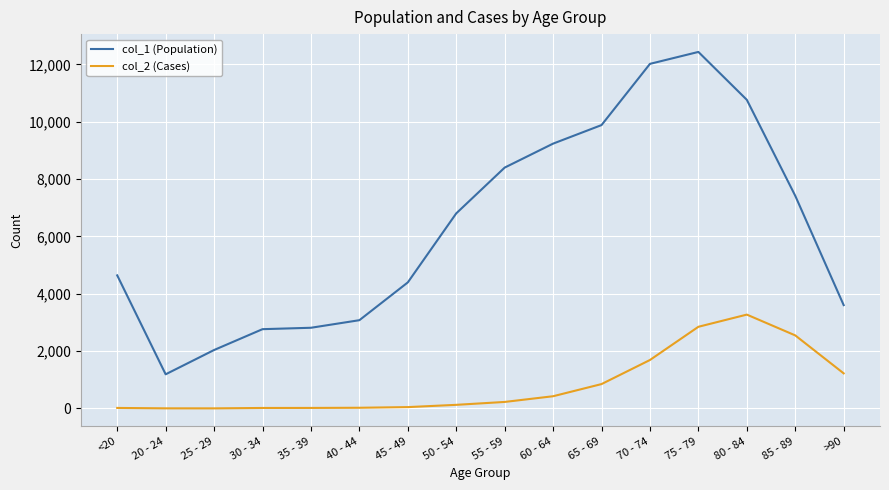

True or false: col_1 (Population) and col_2 (Cases) cross at least once.

False